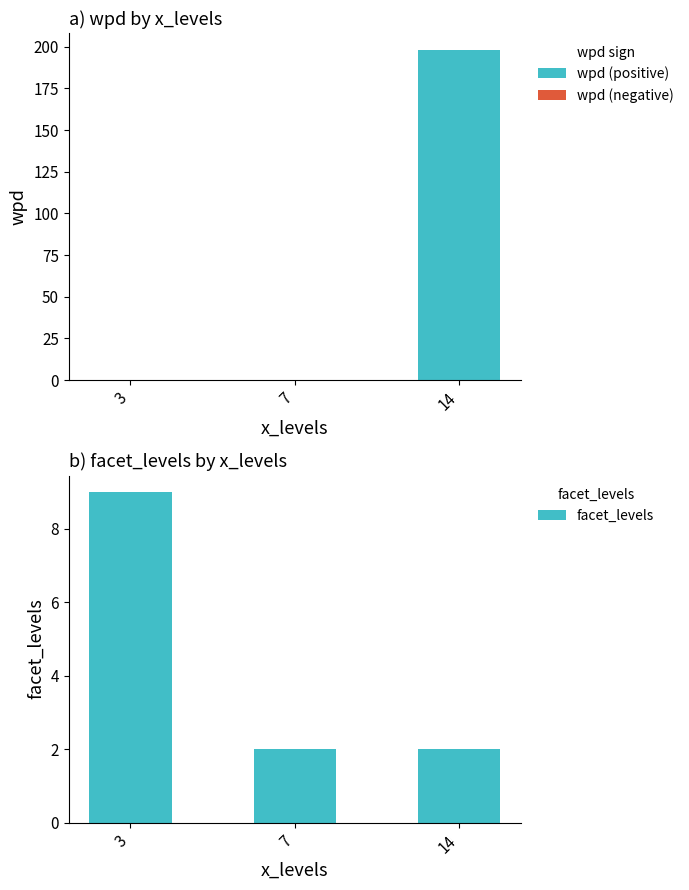

What is the average value of the wpd (positive) series?

66.1